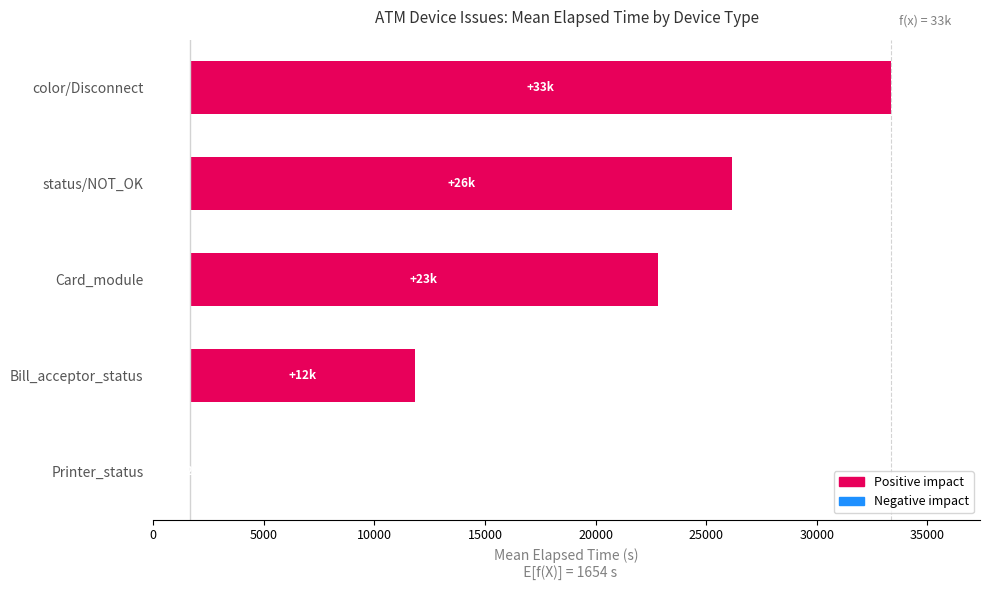

How many series are shown in this chart?

1